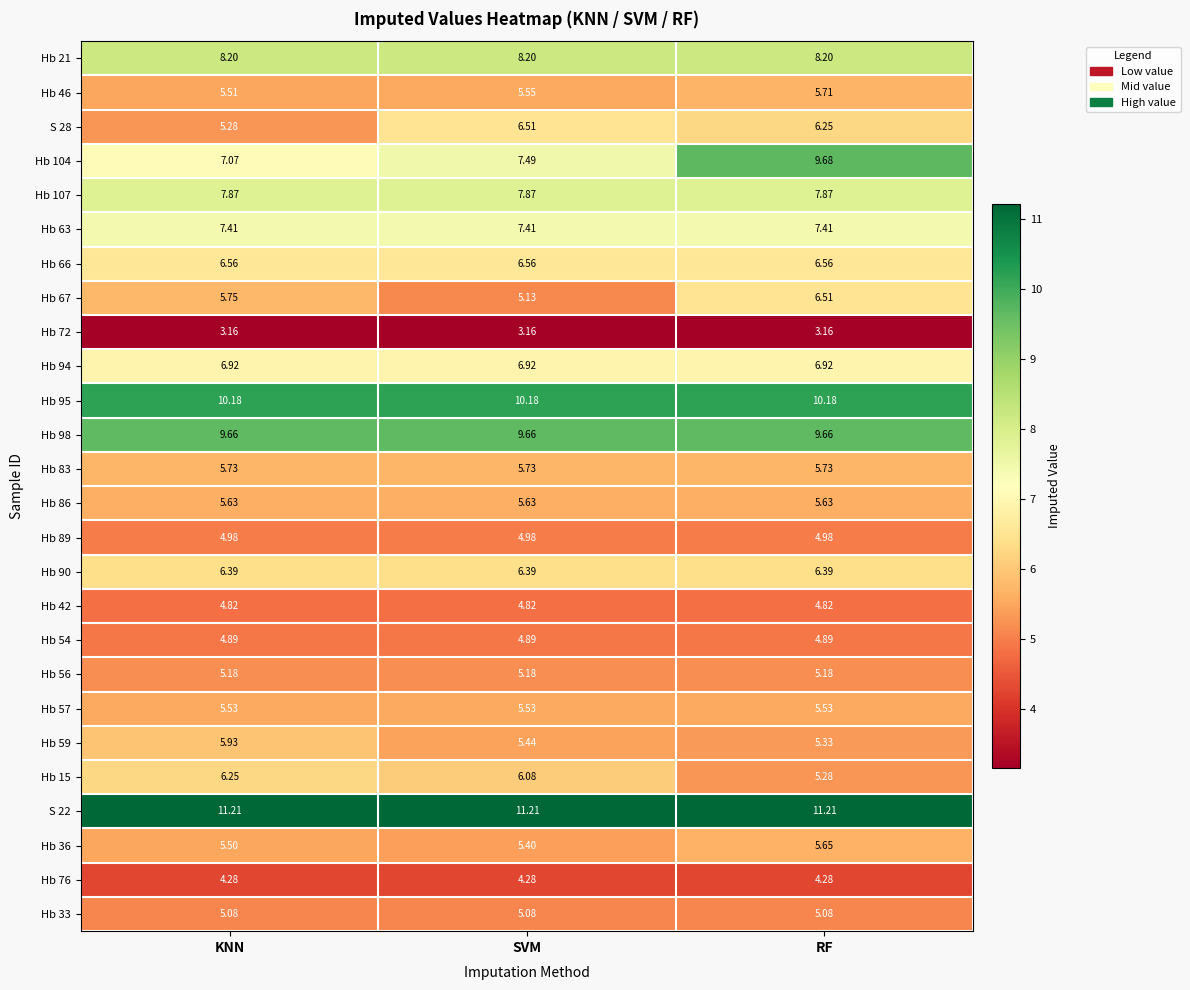

Where is S 28 nearest to the value 5?

KNN